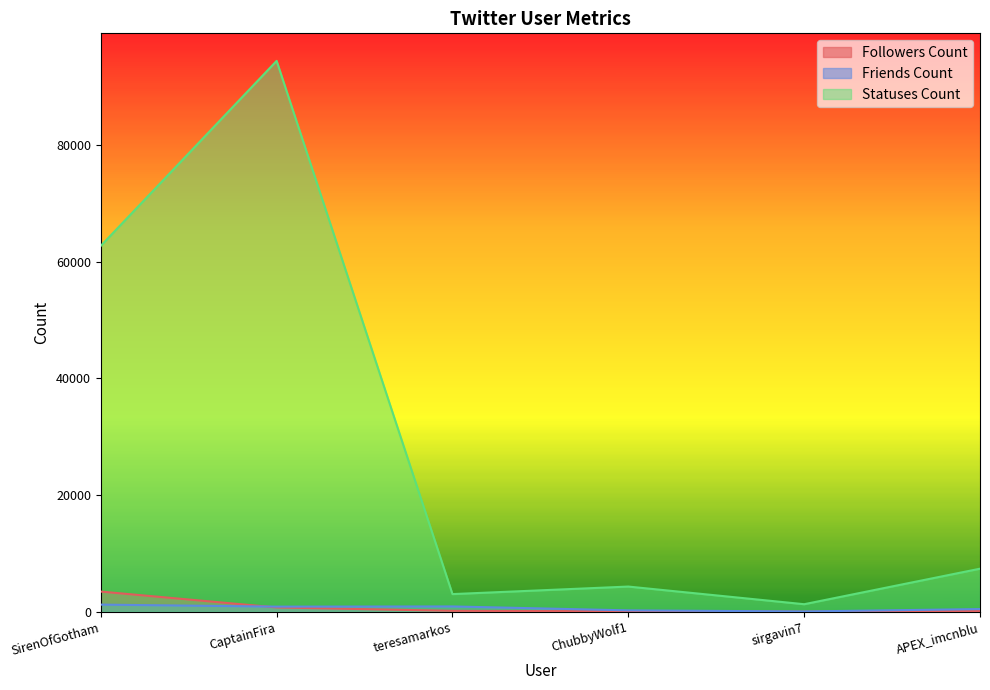

Between SirenOfGotham and CaptainFira, which series saw the biggest shift?

Statuses Count